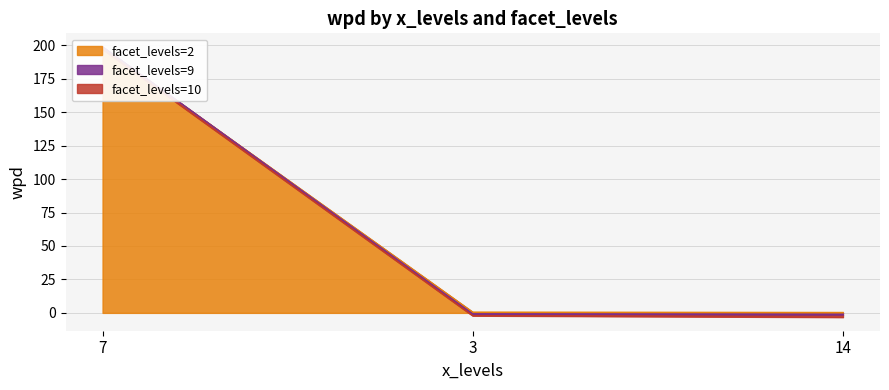

Is it true that facet_levels=9 equals -2.1 at 3?

True